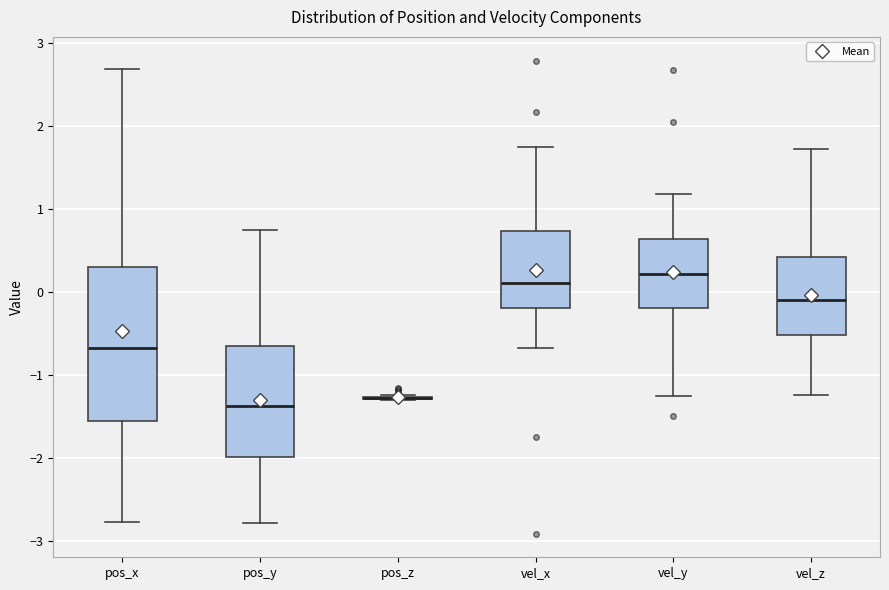

Reading left to right, read every box against the y-axis: the position of its median line, the range the box covers, and the ends of its whiskers. The values are not printed on the chart, so give them approximately, as read against the axis.

pos_x: median -0.7, box -1.6 to 0.3, whiskers -2.8 to 2.7
pos_y: median -1.4, box -2.0 to -0.7, whiskers -2.8 to 0.7
pos_z: box collapsed to a line at -1.3, whiskers -1.3 to -1.2
vel_x: median 0.1, box -0.2 to 0.7, whiskers -0.7 to 1.7
vel_y: median 0.2, box -0.2 to 0.6, whiskers -1.3 to 1.2
vel_z: median -0.1, box -0.5 to 0.4, whiskers -1.2 to 1.7